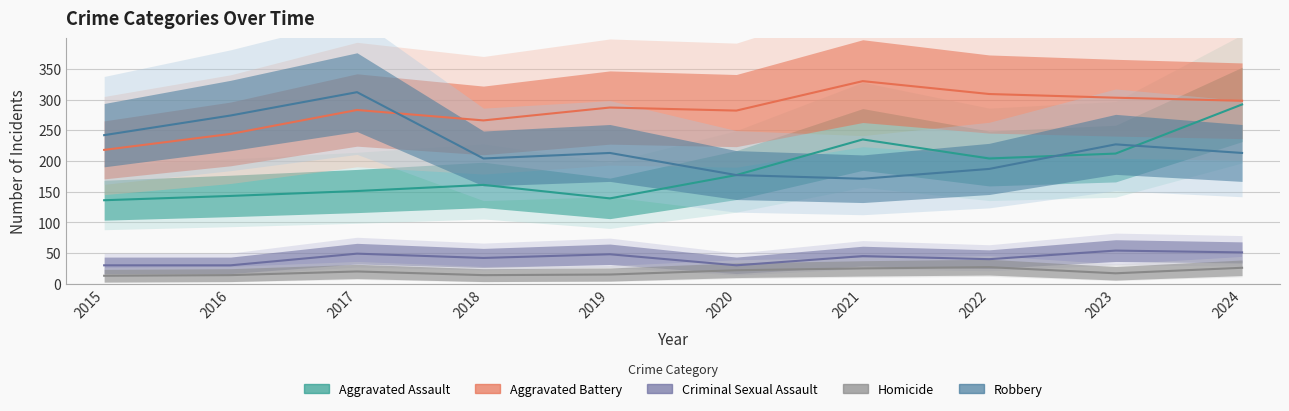

How many series are shown in this chart?

5